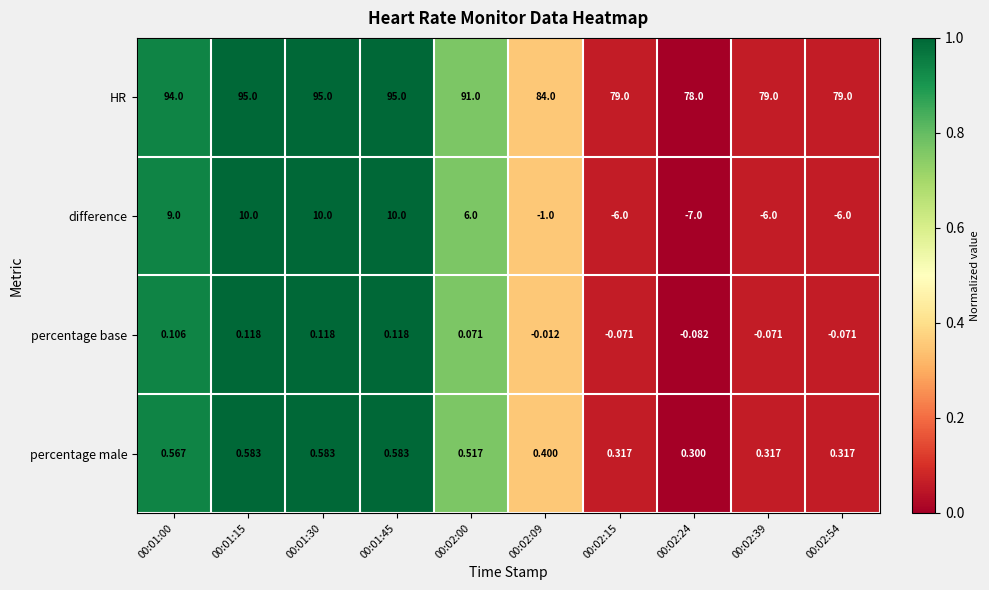

Rank the series at 00:02:24 from highest to lowest value.

HR, percentage male, percentage base, difference